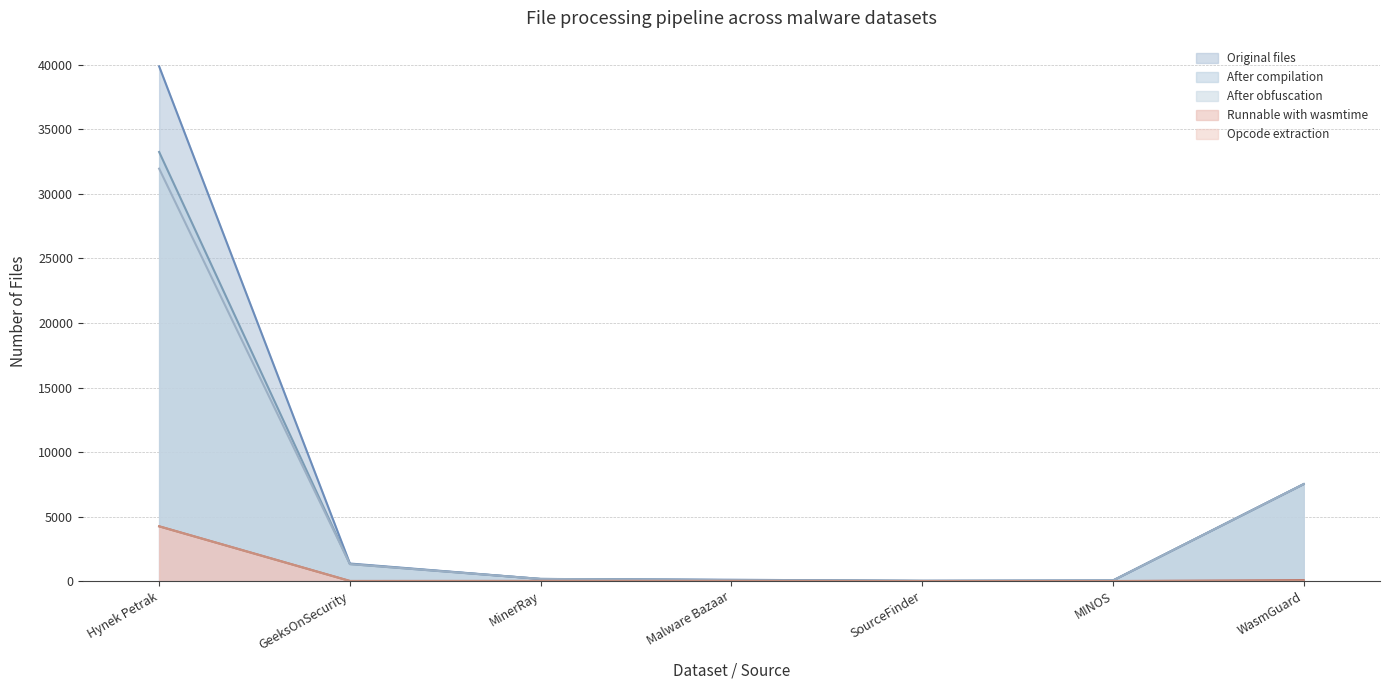

Reading right to left, transcribe all the data shown in this chart.

Original files: WasmGuard=7512	MINOS=39	SourceFinder=14	Malware Bazaar=100	MinerRay=162	GeeksOnSecurity=1357	Hynek Petrak=39889
After compilation: WasmGuard=7512	MINOS=39	SourceFinder=14	Malware Bazaar=72	MinerRay=162	GeeksOnSecurity=1313	Hynek Petrak=33256
After obfuscation: WasmGuard=7512	MINOS=39	SourceFinder=14	Malware Bazaar=70	MinerRay=162	GeeksOnSecurity=1313	Hynek Petrak=31963
Runnable with wasmtime: WasmGuard=74	MINOS=0	SourceFinder=0	Malware Bazaar=5	MinerRay=11	GeeksOnSecurity=4	Hynek Petrak=4241
Opcode extraction: WasmGuard=0	MINOS=0	SourceFinder=0	Malware Bazaar=5	MinerRay=0	GeeksOnSecurity=4	Hynek Petrak=4241